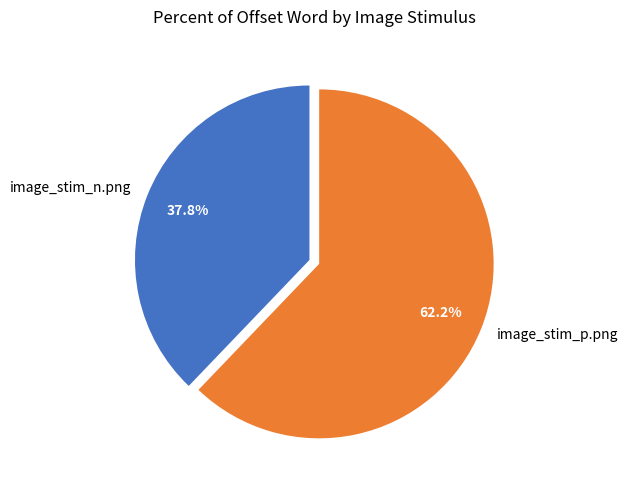

To the nearest percent, what percentage of the pie is image_stim_n.png?

38%